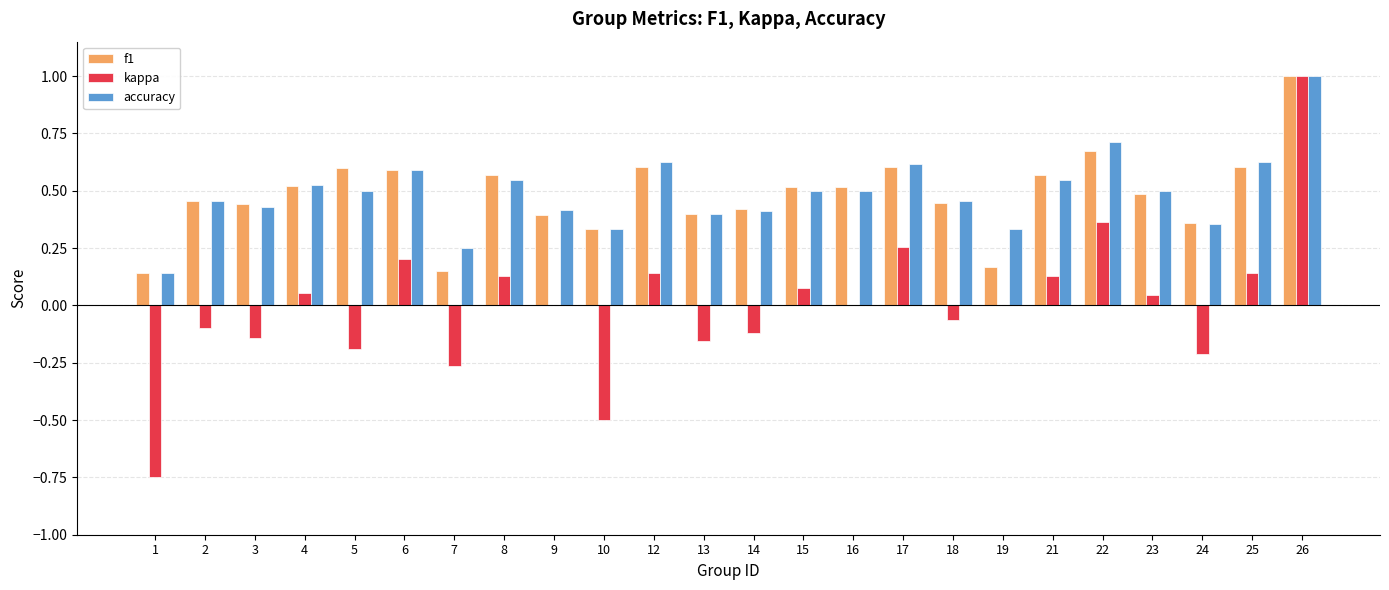

At which label does kappa reach its peak?

26